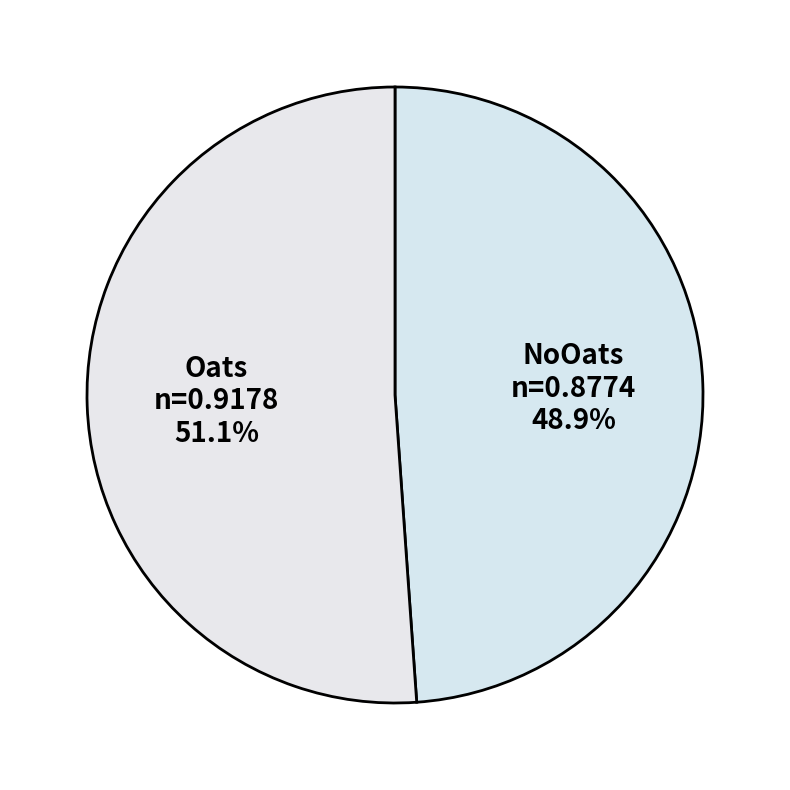

Count the number of slices in the pie.

2